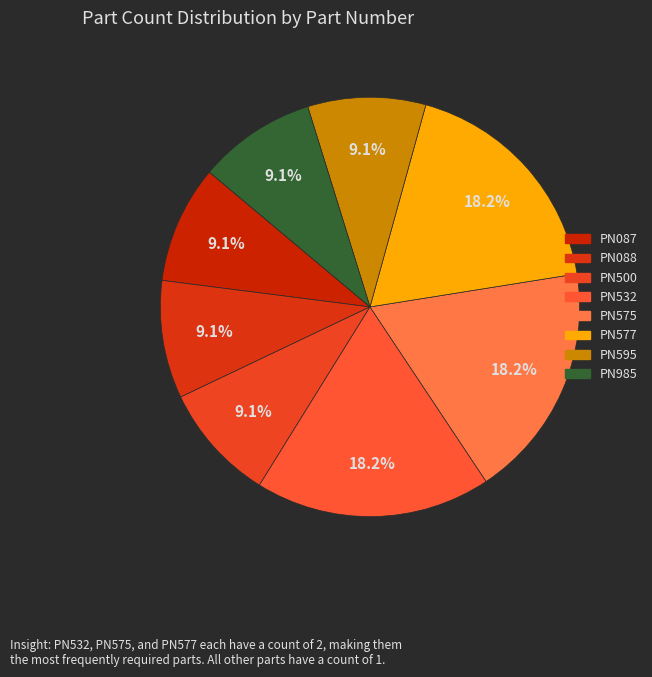

Rank the categories by value from highest to lowest.

PN532, PN575, PN577, PN087, PN088, PN500, PN595, PN985